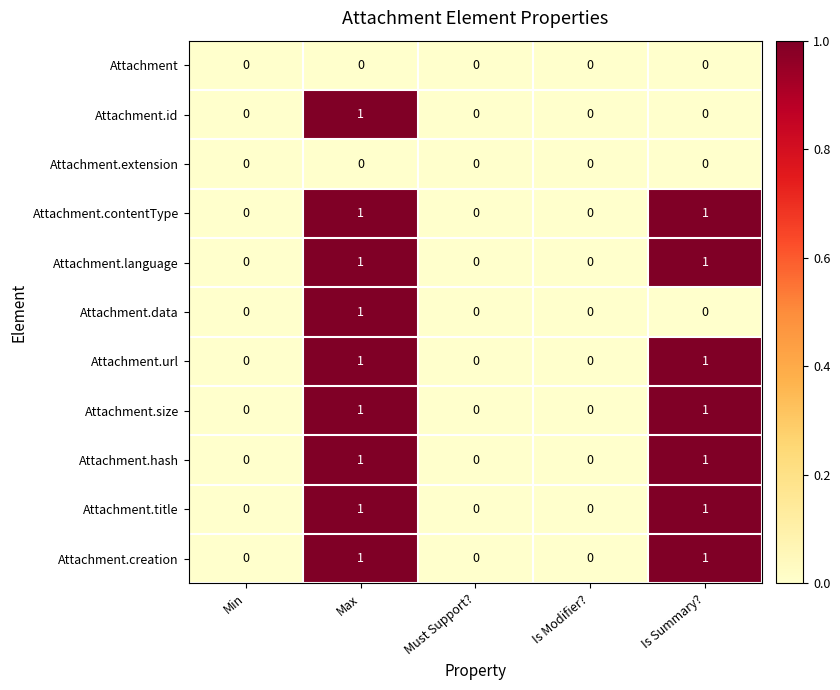

True or false: Attachment.url has a value of 0 at Is Modifier?.

True